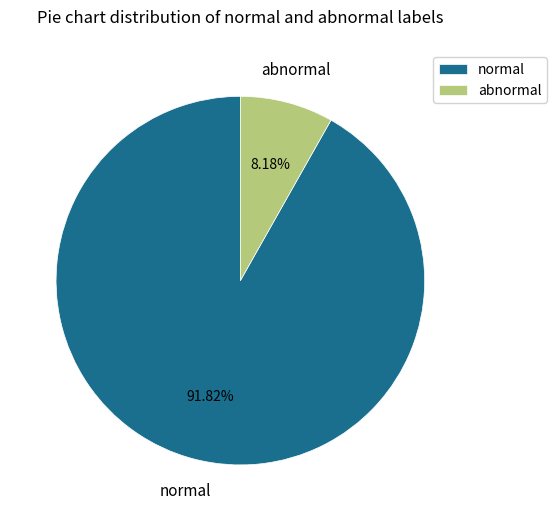

How many segments does this pie chart have?

2